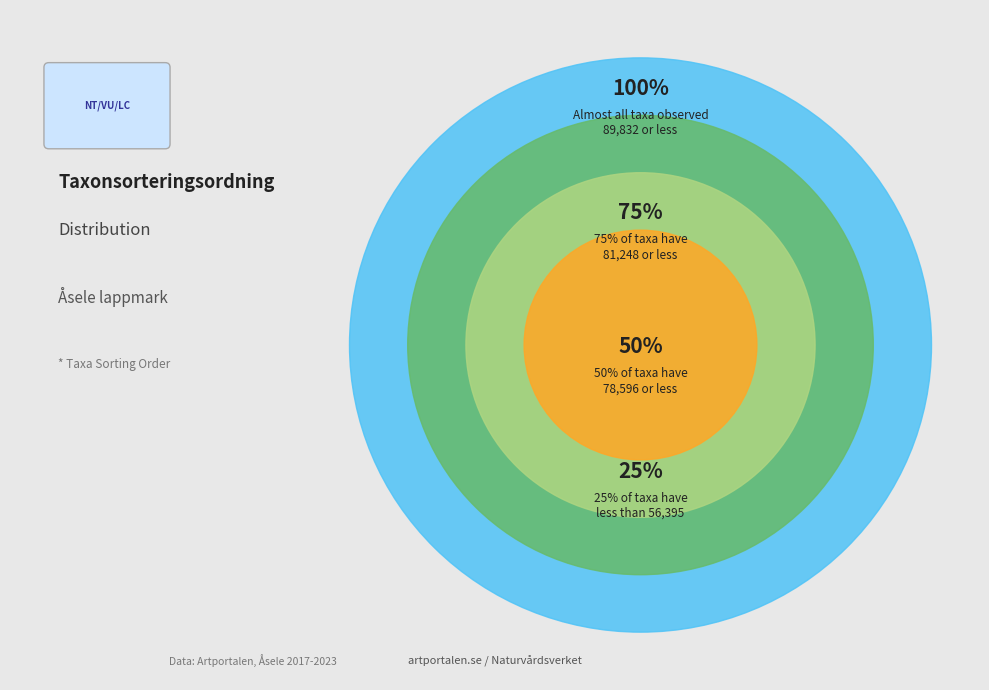

The Garnlav slice represents 4% of the pie. True or false?

False